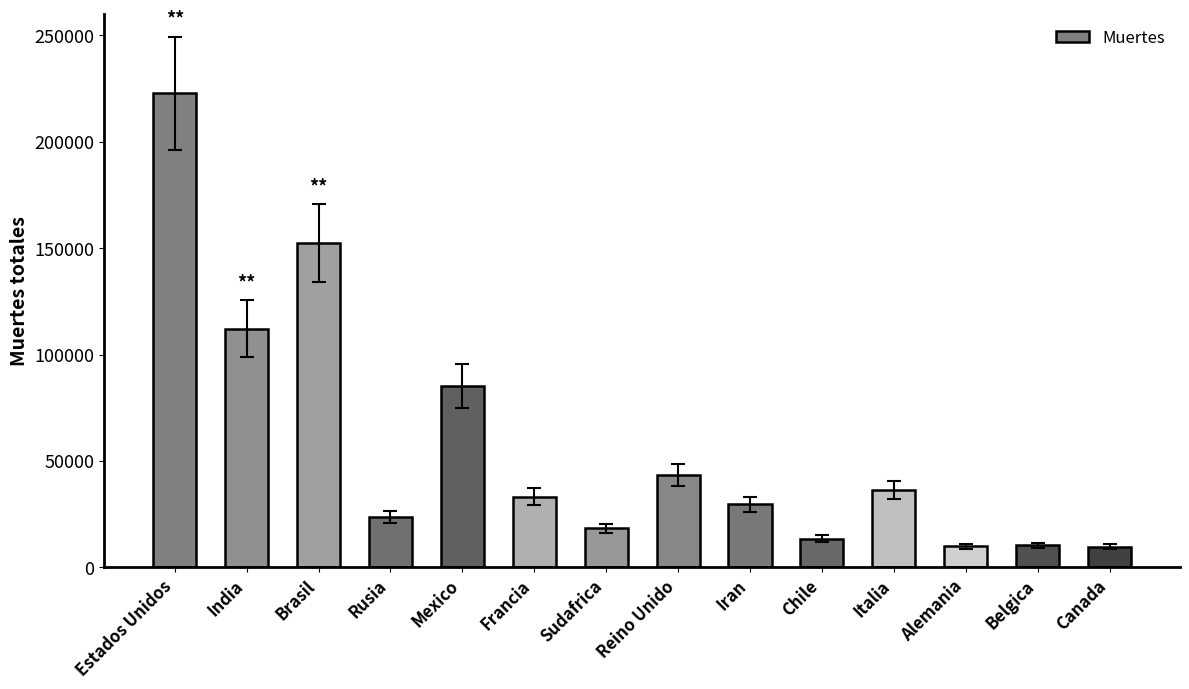

What is the label of the 3rd bar from the right?

Alemania